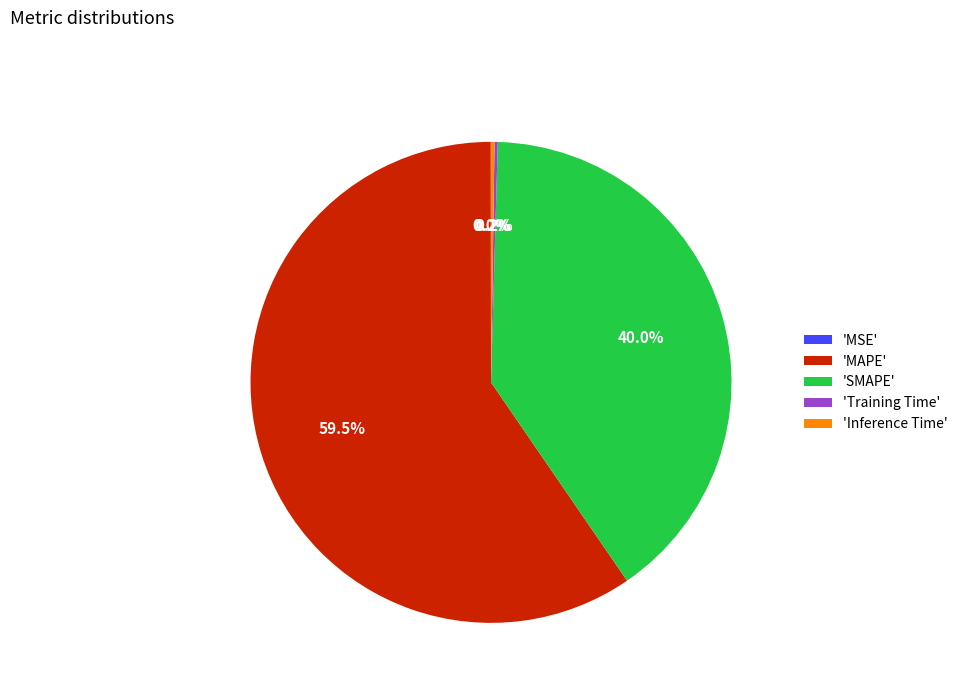

Is there a majority slice in this chart?

Yes